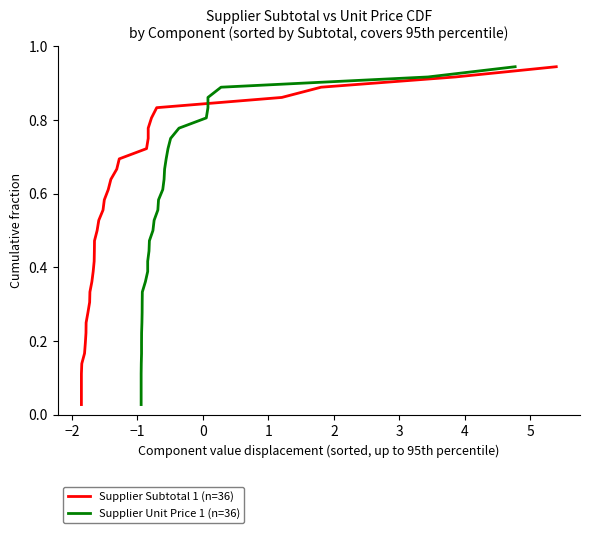

The Supplier Subtotal 1 (n=36) series shows 1.0 at 22. True or false?

False